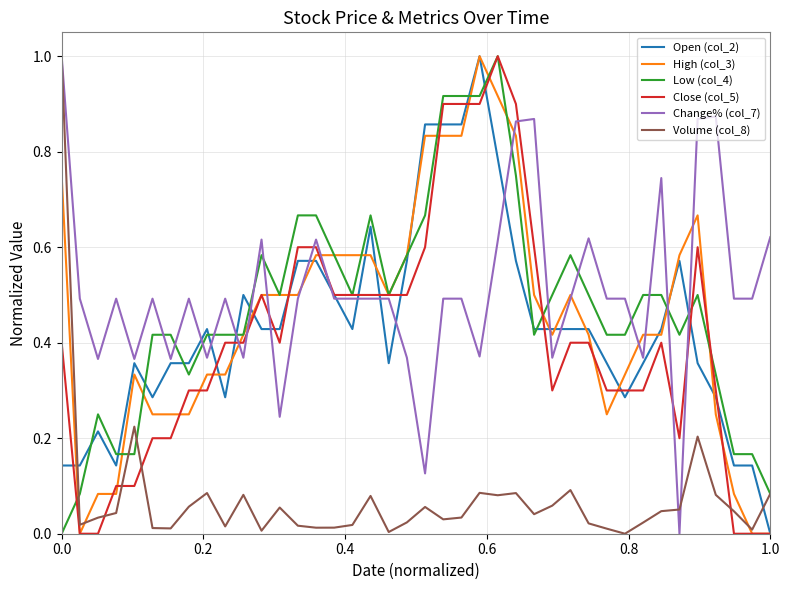

Is this an area chart (filled region under the line)?

No